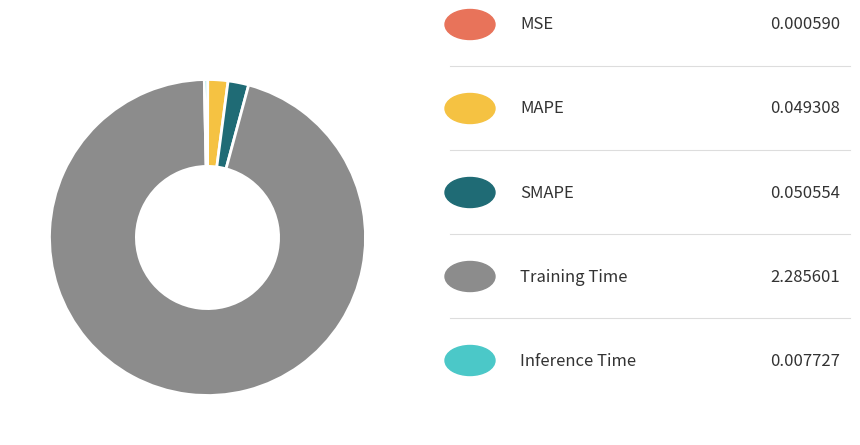

Does any single category account for the majority?

Yes